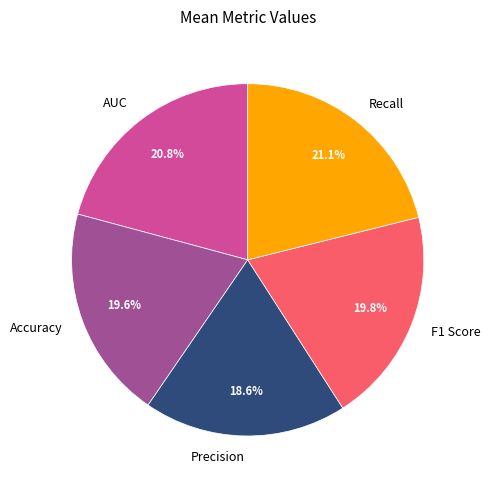

To the nearest percent, what portion does F1 Score represent?

20%